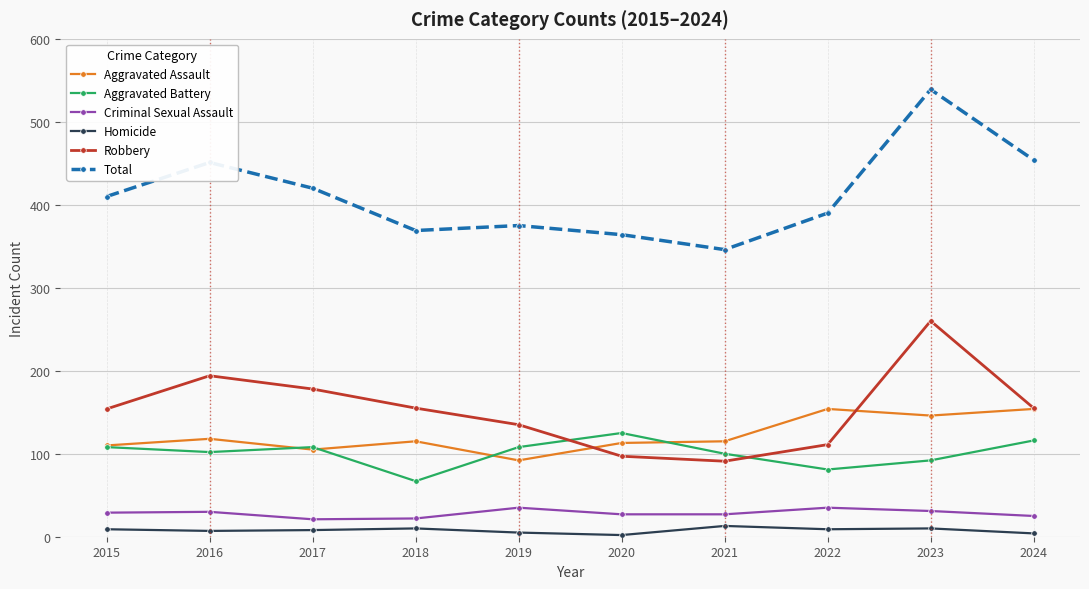

What is the sum of all Aggravated Assault values?

1222